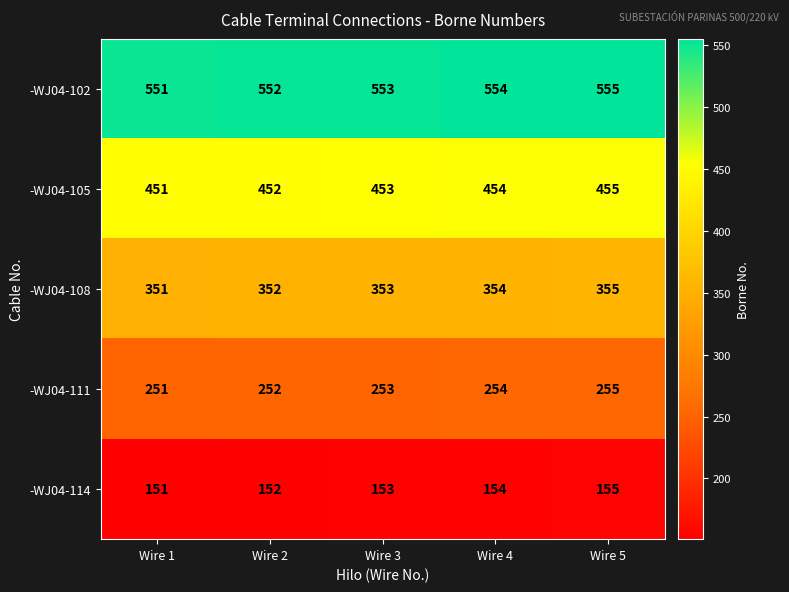

What is the difference between the maximum and minimum values in the -WJ04-105 series?

4